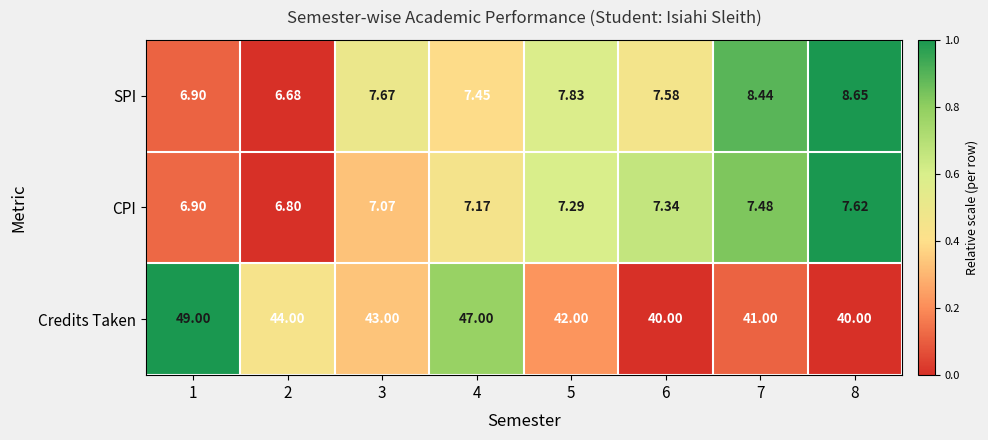

Which series has the widest spread of values?

Credits Taken